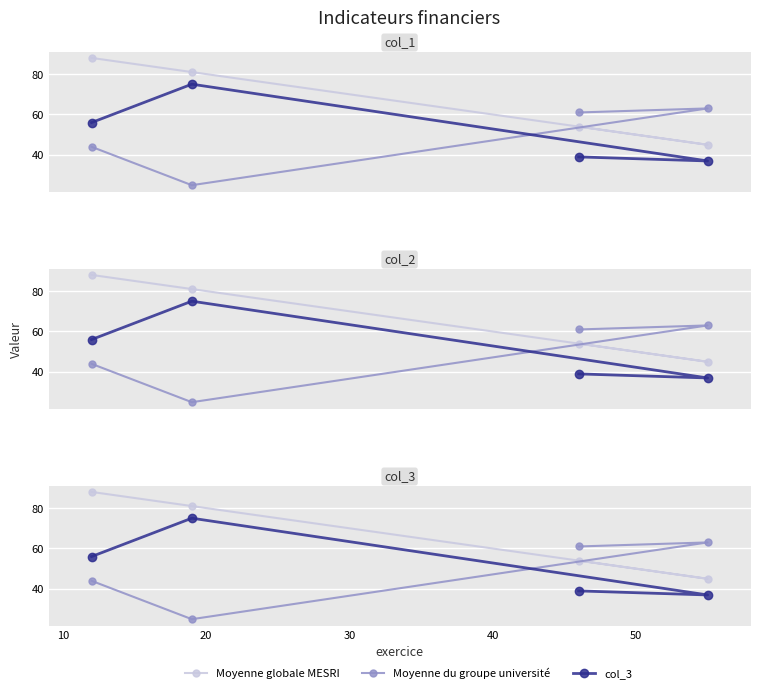

What is the difference between the maximum and minimum values in the Moyenne globale MESRI series?

43